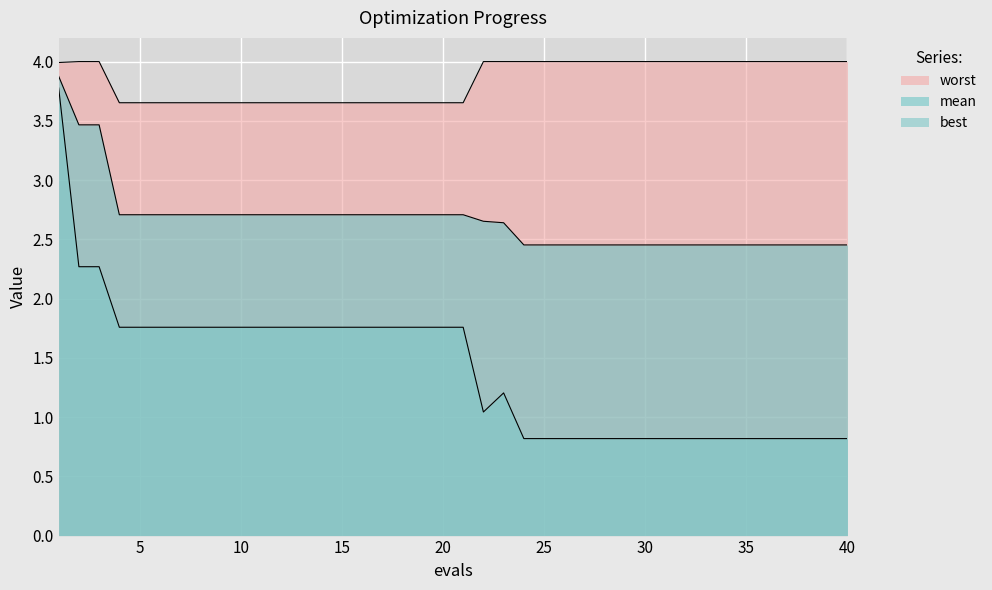

What is the maximum value for best?

3.8